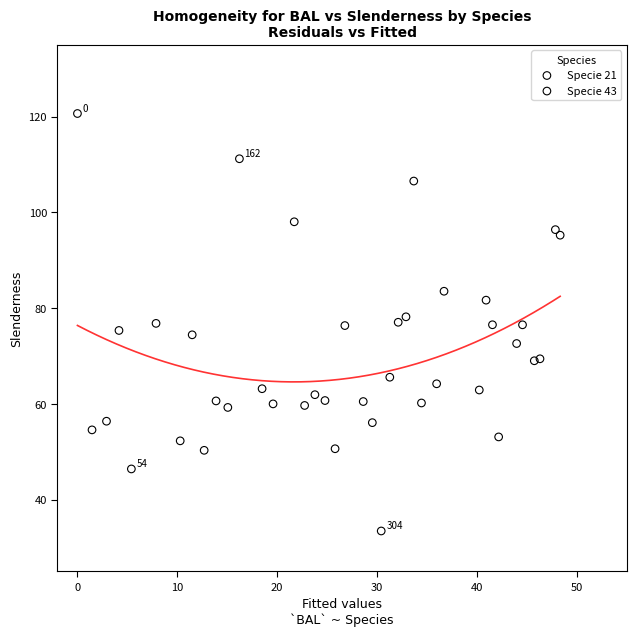

Which series reaches the maximum Y coordinate?

Specie 43